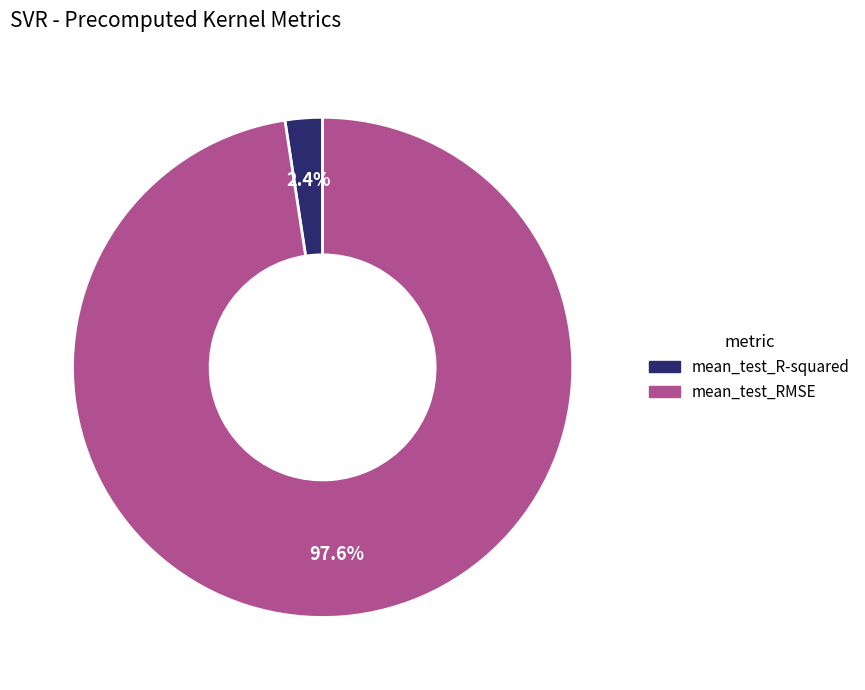

Which slice is the smallest?

mean_test_R-squared